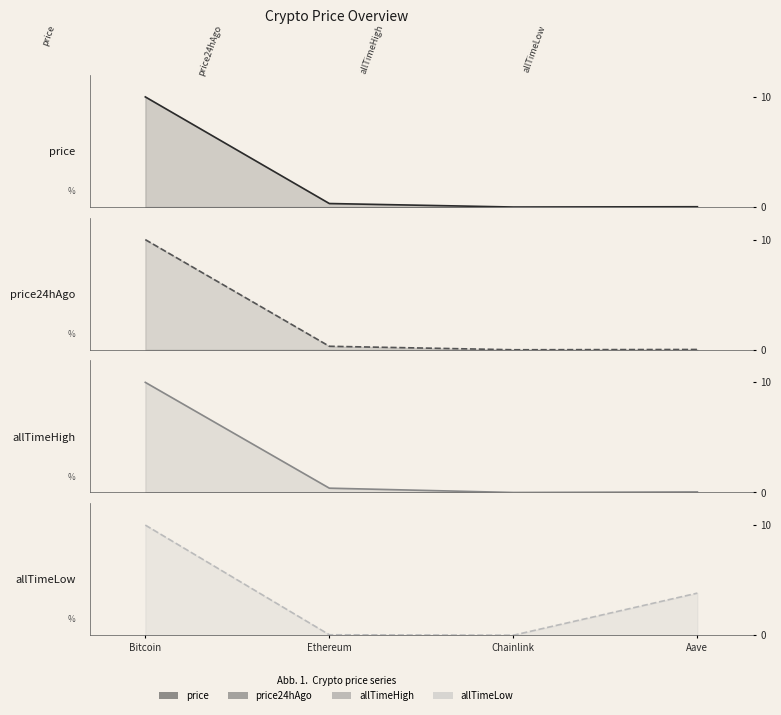

Reading right to left, transcribe all the data shown in this chart.

price: 0.0	0.0	0.3	10.0
price24hAgo: 0.0	0.0	0.3	10.0
allTimeHigh: 0.0	0.0	0.4	10.0
allTimeLow: 3.8	0.0	0.0	10.0